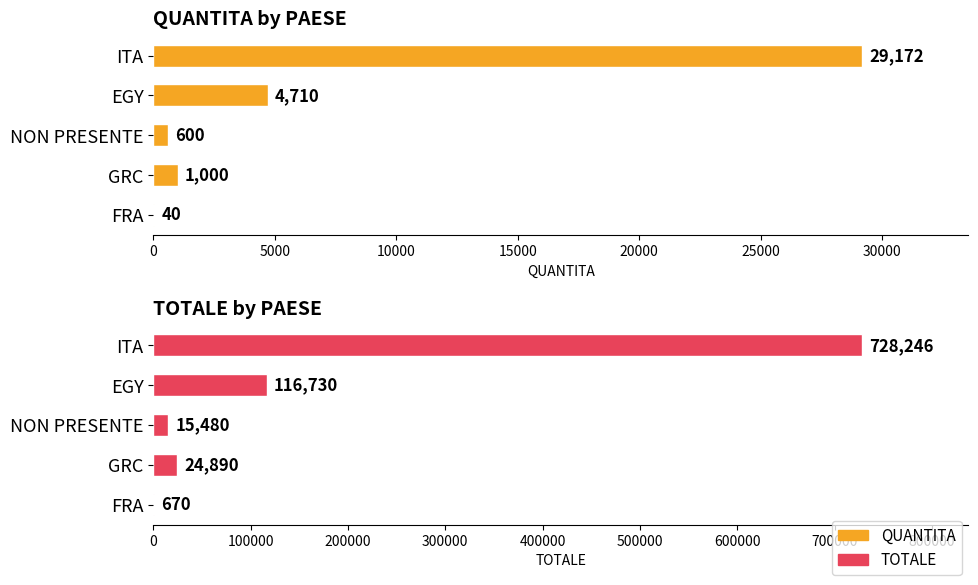

What is the maximum value for TOTALE?

728246